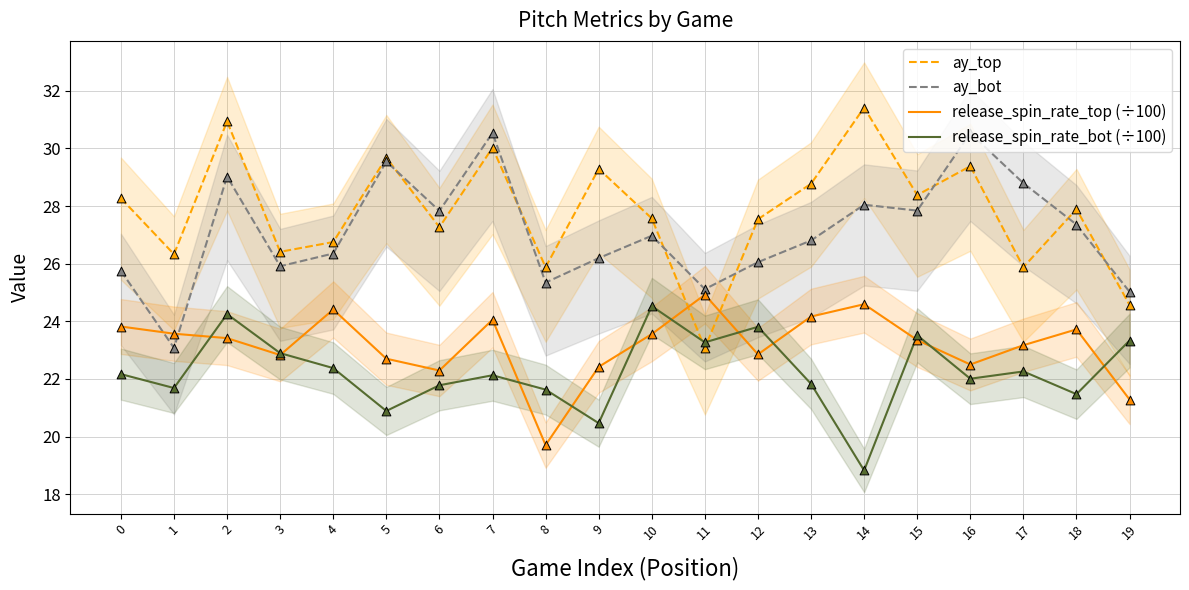

What are all the series names shown in the legend?

ay_top, ay_bot, release_spin_rate_top (÷100), release_spin_rate_bot (÷100)